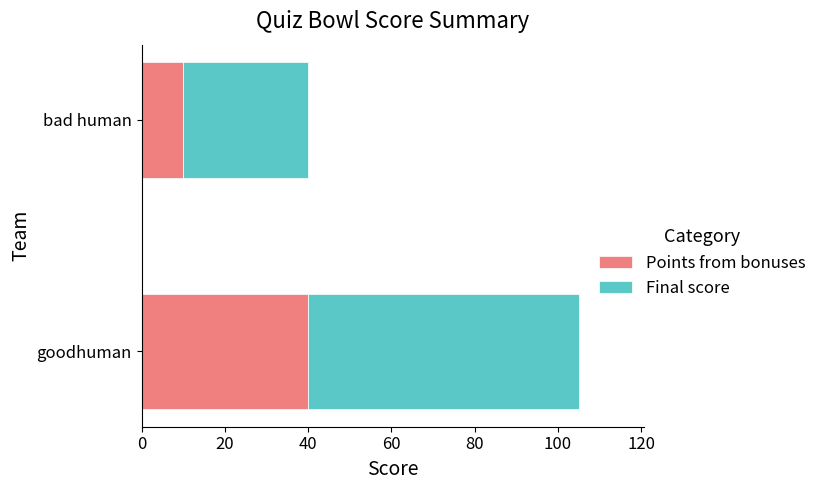

What is the average value of the Points from bonuses series?

25